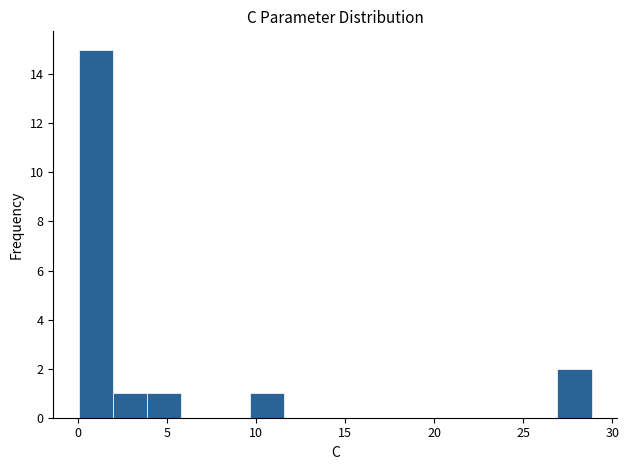

Read against the x-axis, roughly where is the centre of the tallest bar?

1.0